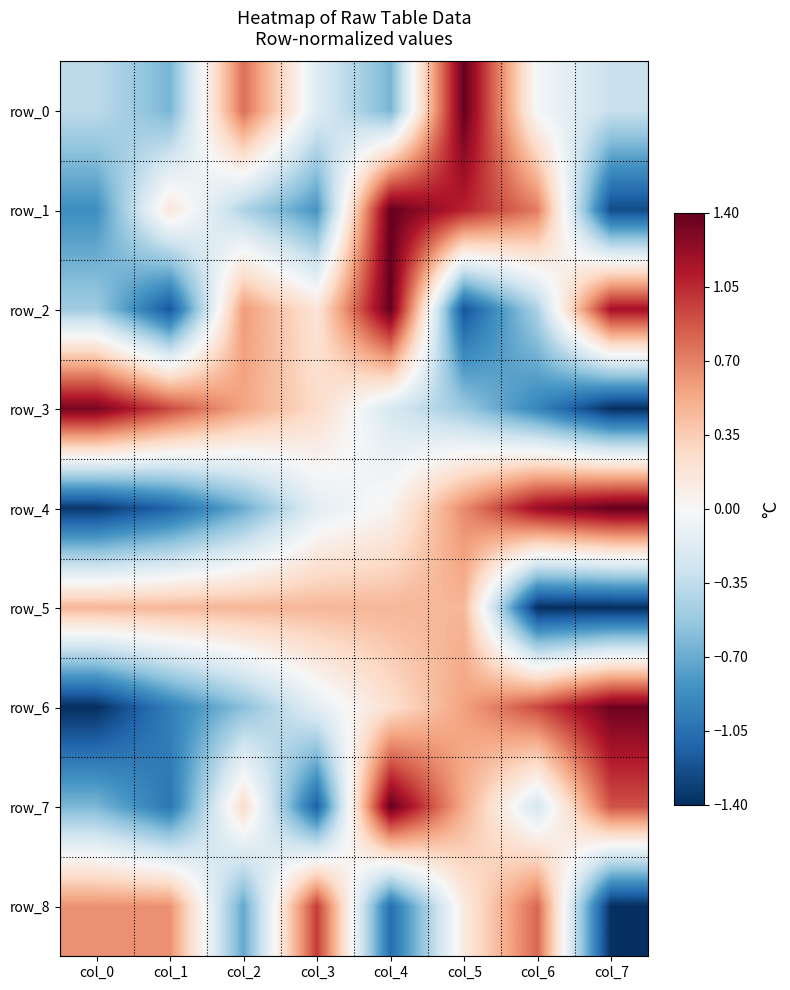

Rank the series at col_6 from lowest to highest value.

row_5, row_3, row_2, row_7, row_0, row_1, row_8, row_6, row_4